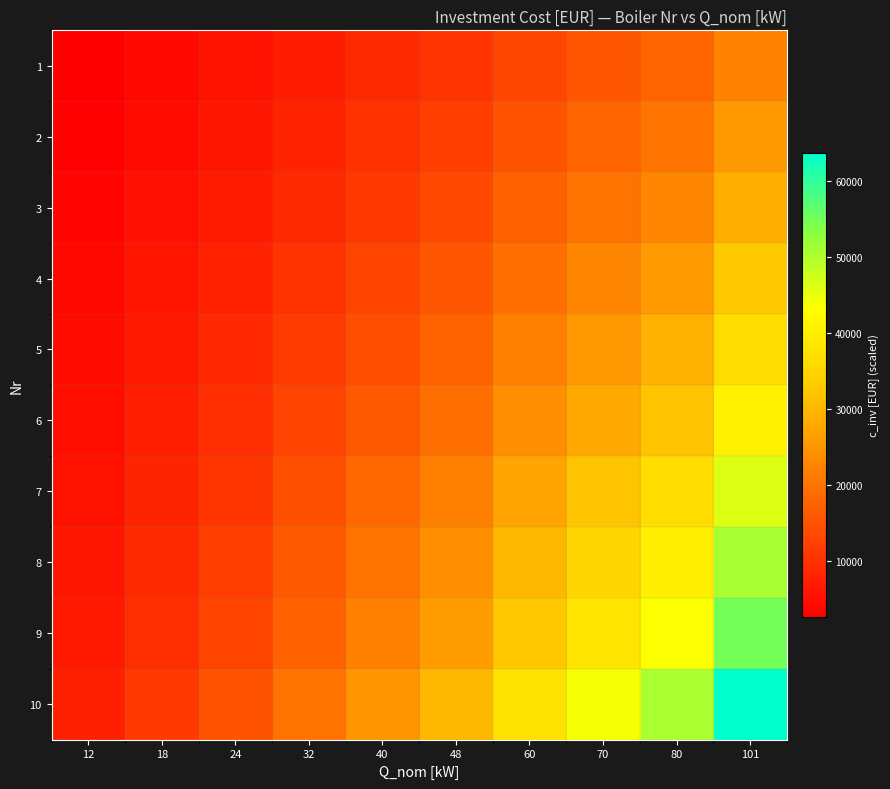

Between 24 and 80, which series saw the biggest shift?

10